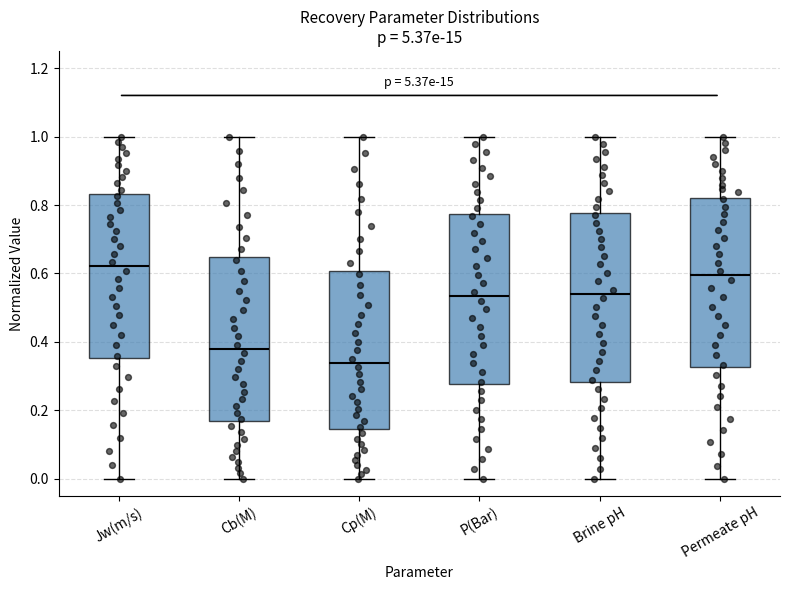

Reading left to right, transcribe this box plot: for each box, give where its median line is, the range the box spans, and where its two whiskers end, as read against the y-axis. The values are not printed on the chart, so give them approximately, as read against the axis.

Jw(m/s): median 0.62, box 0.36 to 0.84, whiskers 0.00 to 1.00
Cb(M): median 0.38, box 0.16 to 0.64, whiskers 0.00 to 1.00
Cp(M): median 0.34, box 0.14 to 0.60, whiskers 0.00 to 1.00
P(Bar): median 0.54, box 0.28 to 0.78, whiskers 0.00 to 1.00
Brine pH: median 0.54, box 0.28 to 0.78, whiskers 0.00 to 1.00
Permeate pH: median 0.60, box 0.32 to 0.82, whiskers 0.00 to 1.00